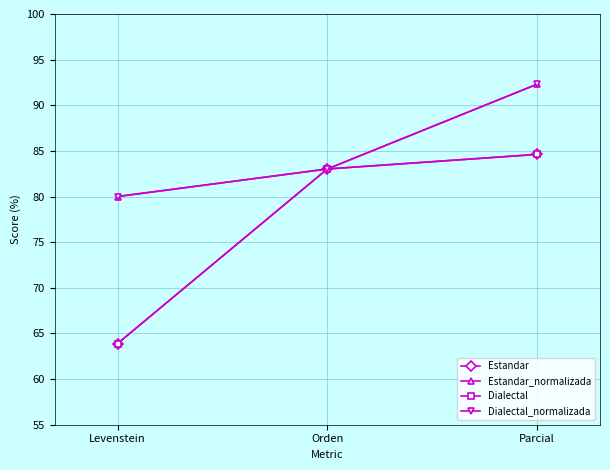

What are all the series names shown in the legend?

Estandar, Estandar_normalizada, Dialectal, Dialectal_normalizada